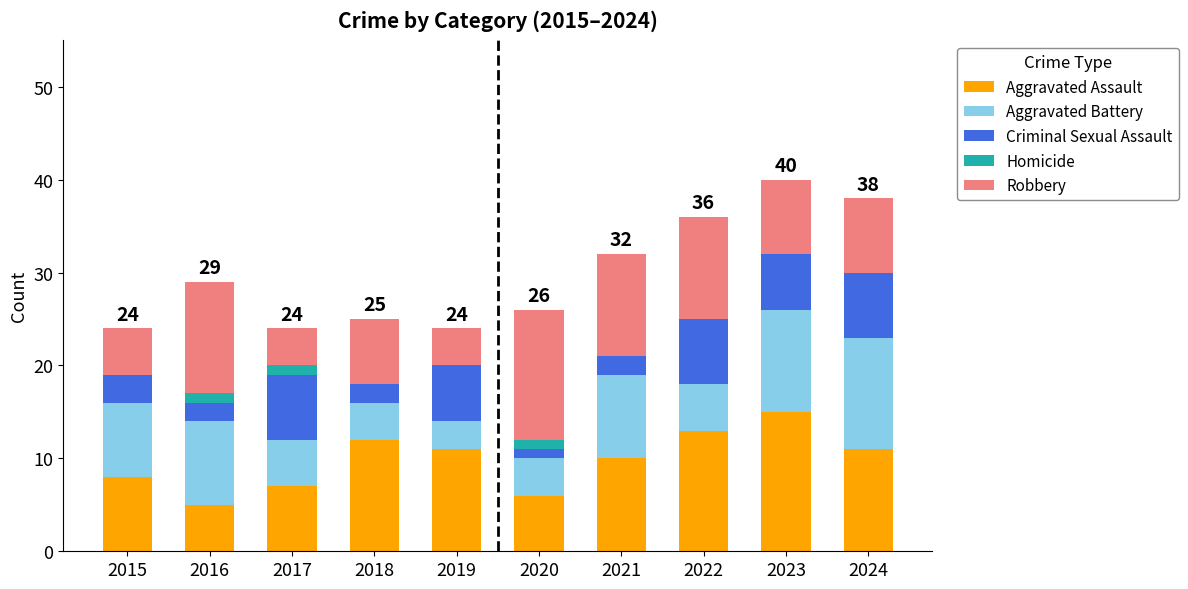

What is the total value across all series at 2023?

40